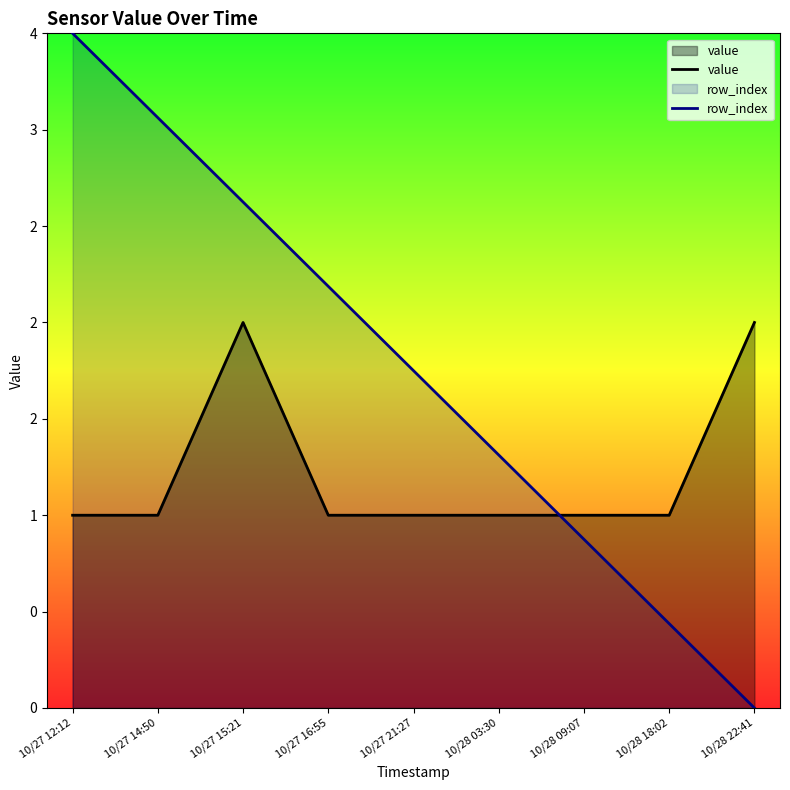

Between 10/27 12:12 and 10/27 21:27, which series saw the biggest shift?

row_index